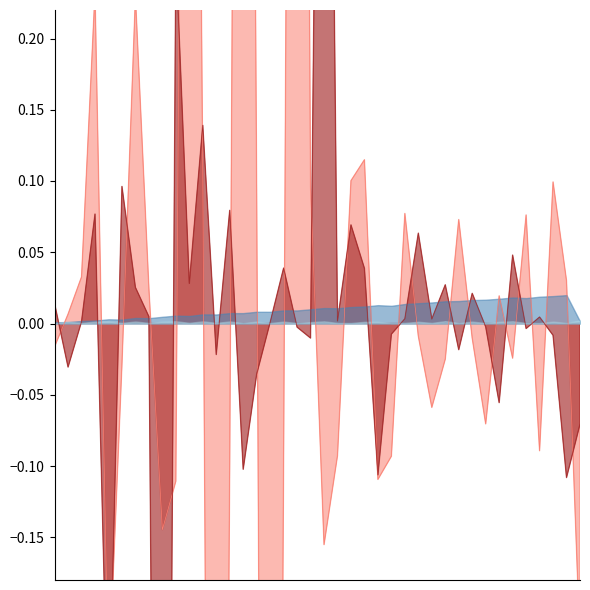

How many intersections are there between omega:0 and omega:1?

22